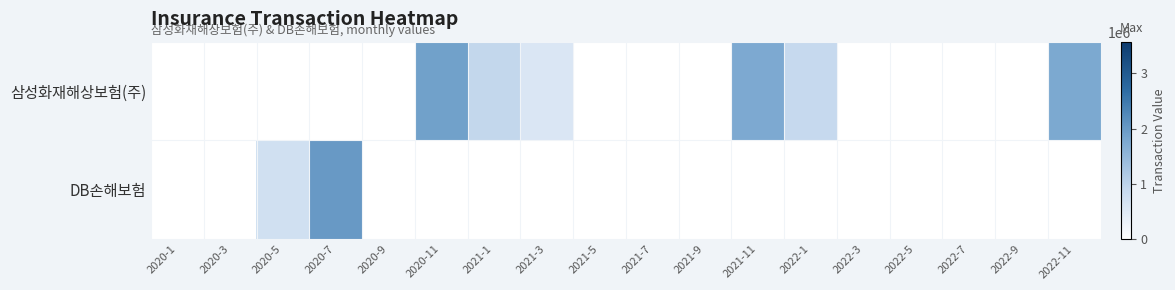

At which category is the sum across all series the highest?

2020-7